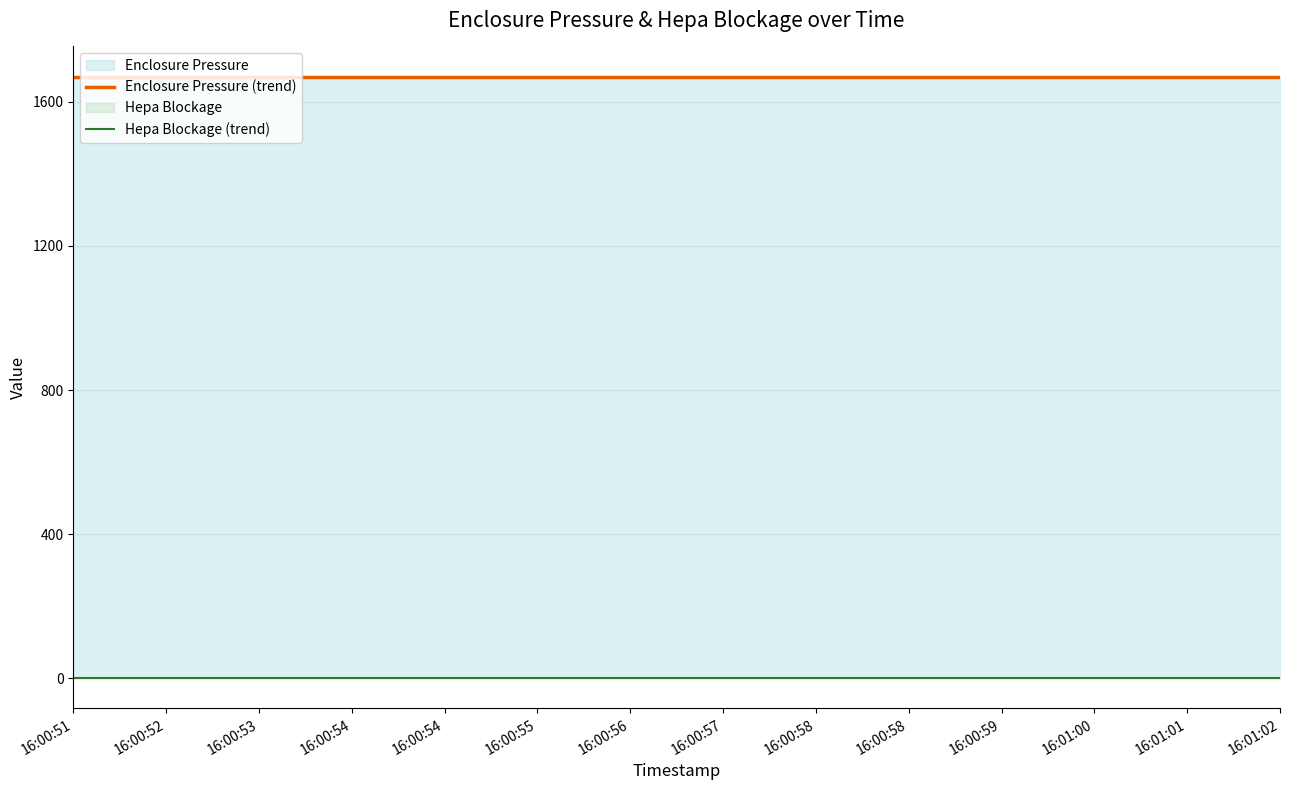

Between 16:00:53 and 16:00:56, which is larger?

16:00:53